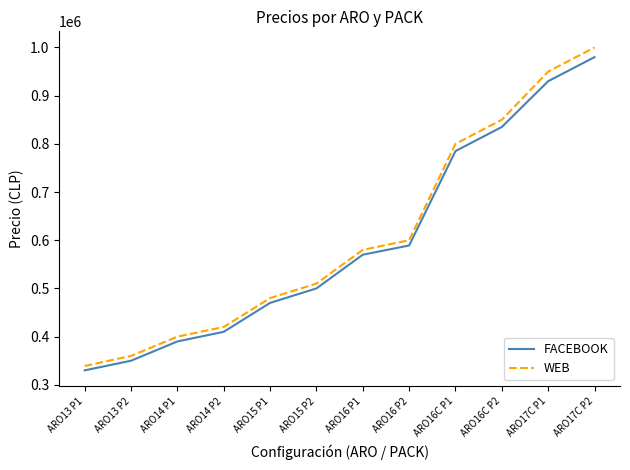

At how many categories does at least one series exceed 527448?

6